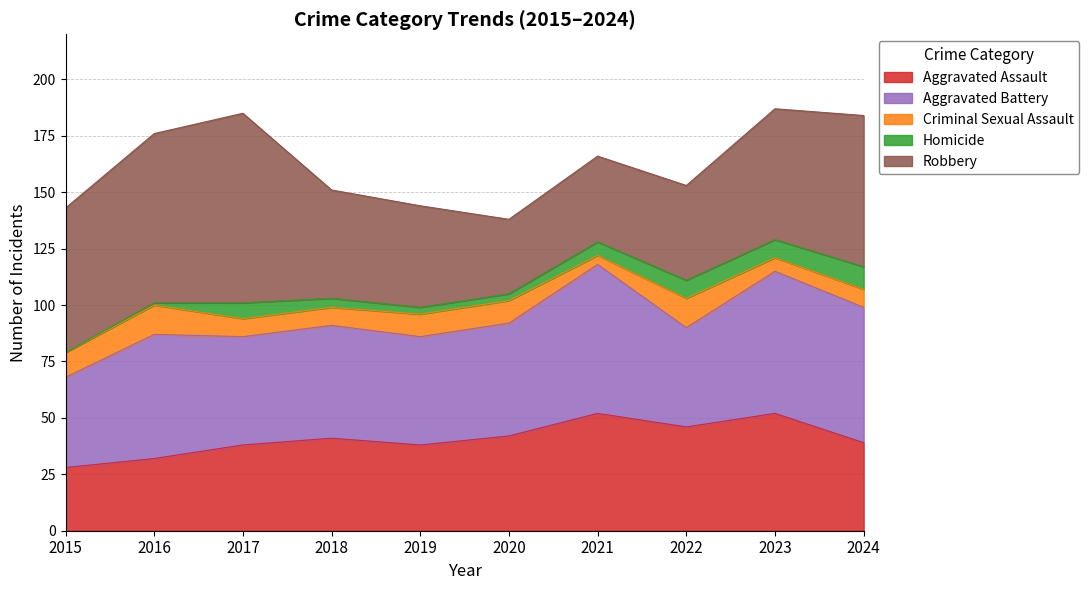

Where is the first local maximum for Aggravated Battery?

2016